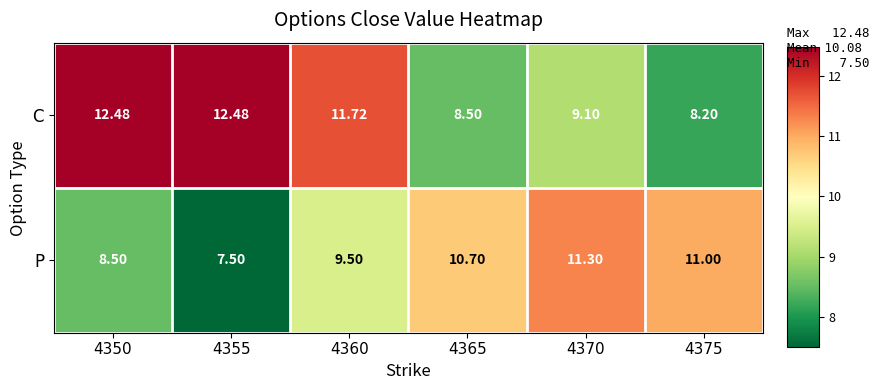

At 4370, list the series in order from smallest to largest.

C, P